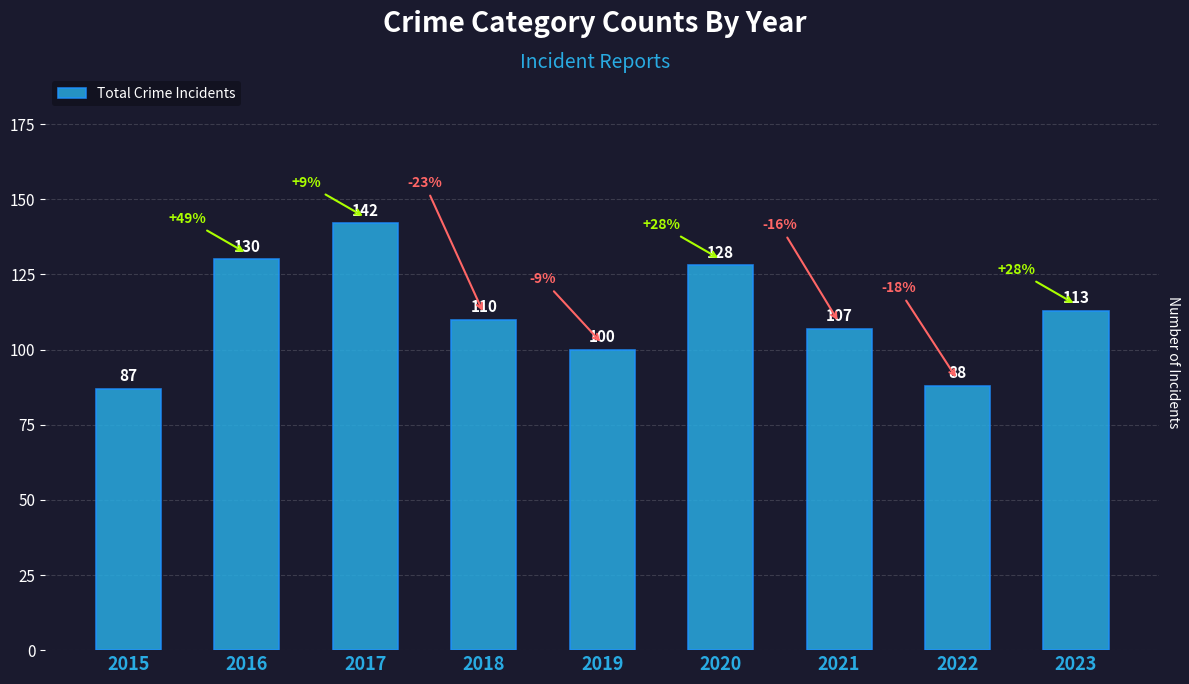

Rank the categories by value from lowest to highest.

2015, 2022, 2019, 2021, 2018, 2023, 2020, 2016, 2017